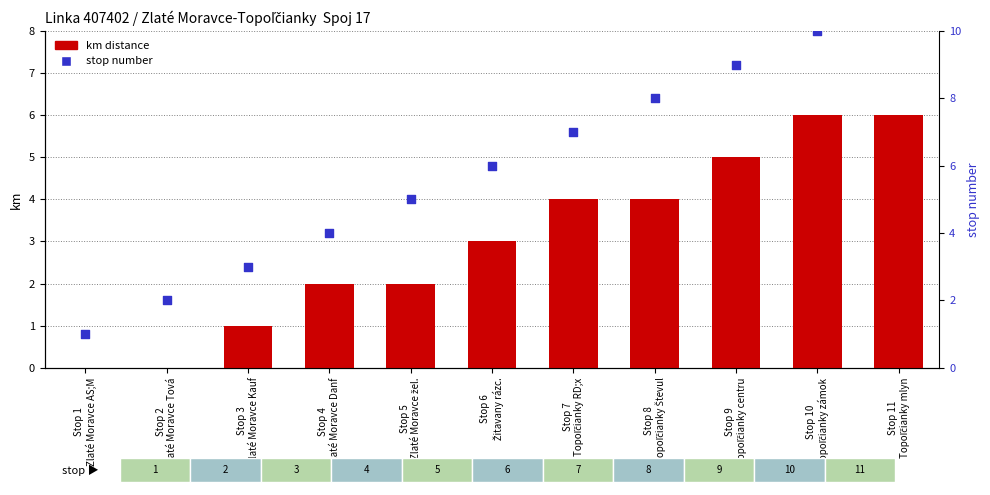

What is the total value across all series at Stop 7
Topoľčianky RD;x?

11